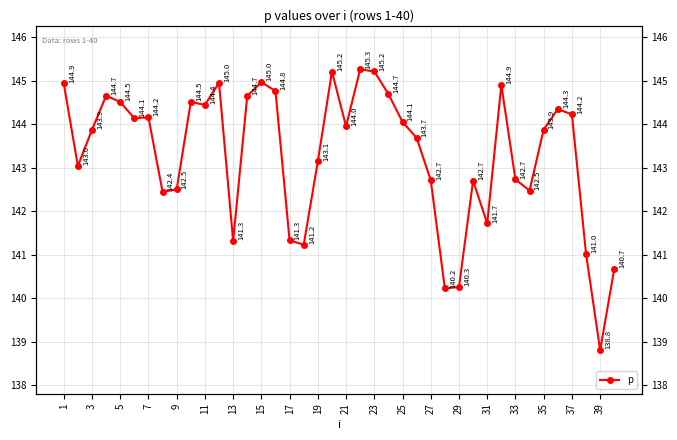

What is the difference between the maximum and minimum values?

6.5